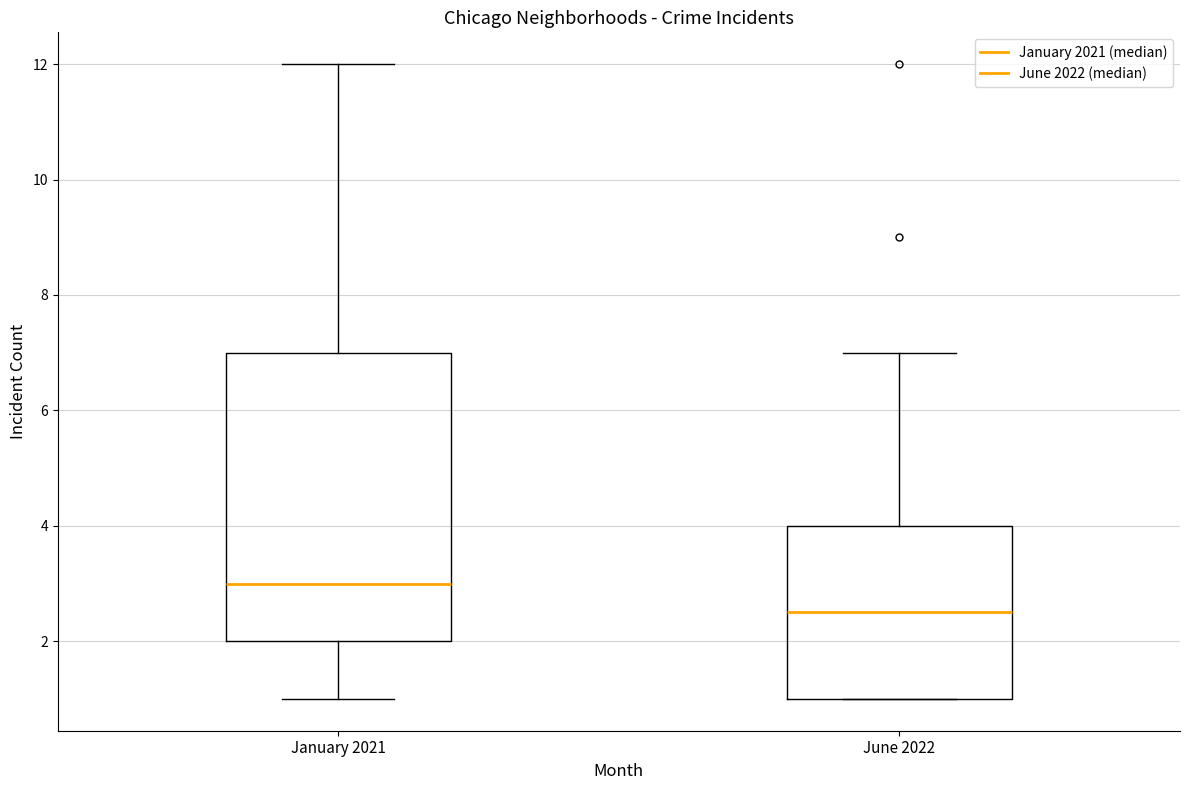

Reading left to right, read every box against the y-axis: the position of its median line, the range the box covers, and the ends of its whiskers. The values are not printed on the chart, so give them approximately, as read against the axis.

January 2021: median 3.0, box 2.0 to 7.0, whiskers 1.0 to 12.0
June 2022: median 2.6, box 1.0 to 4.0, whiskers 1.0 to 7.0